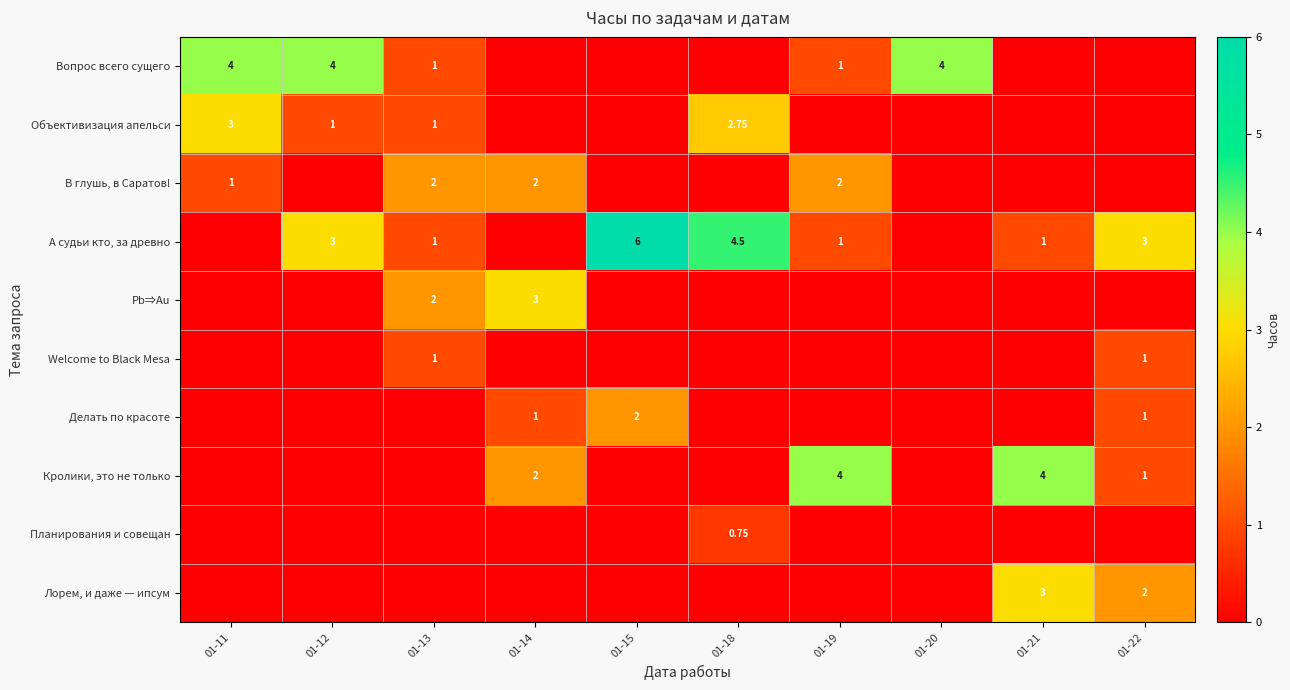

True or false: Вопрос всего сущего has a value of 0.0 at 01-18.

True